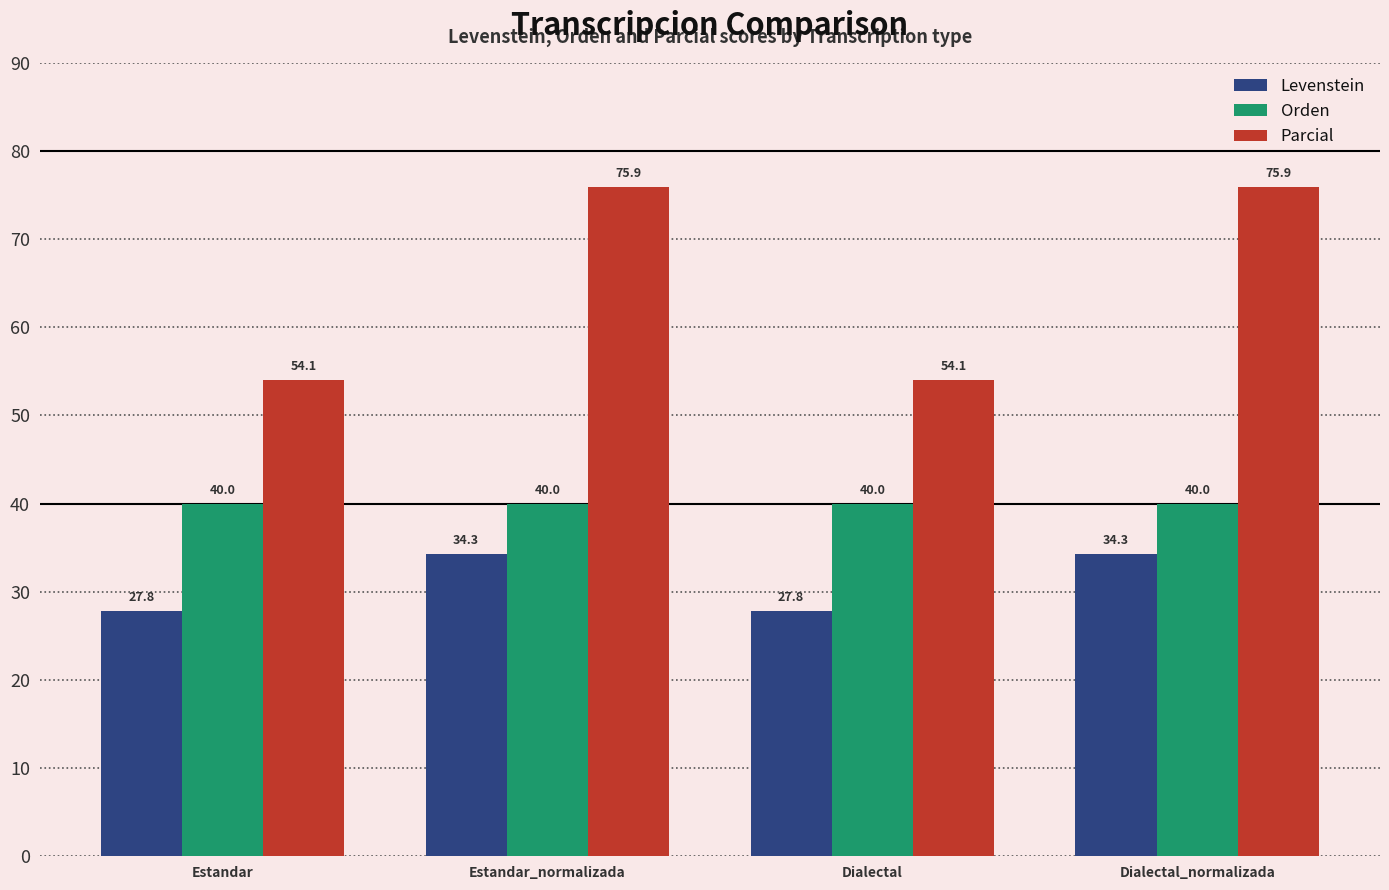

Which series changed the most between Estandar and Estandar_normalizada?

Parcial